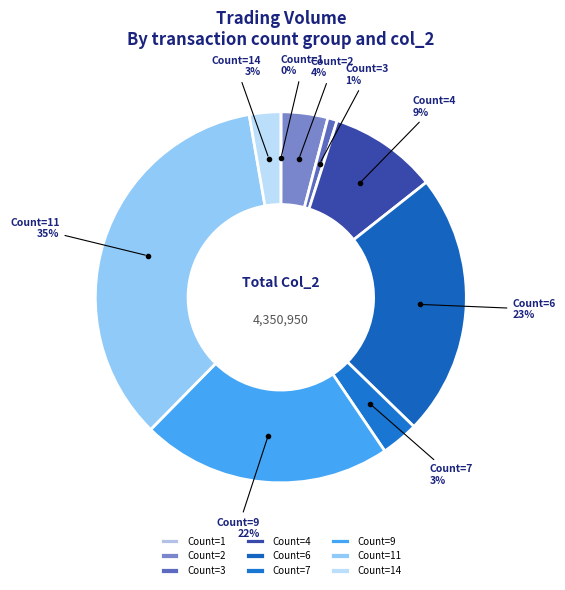

Is the sum of Count=2 and Count=7 greater than half?

No